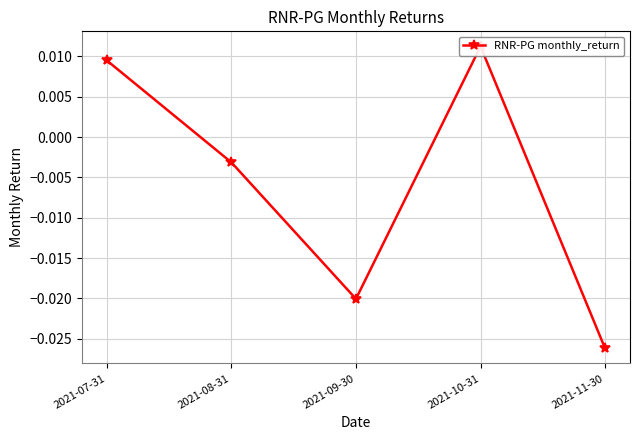

Which category has the highest value across all series?

2021-10-31